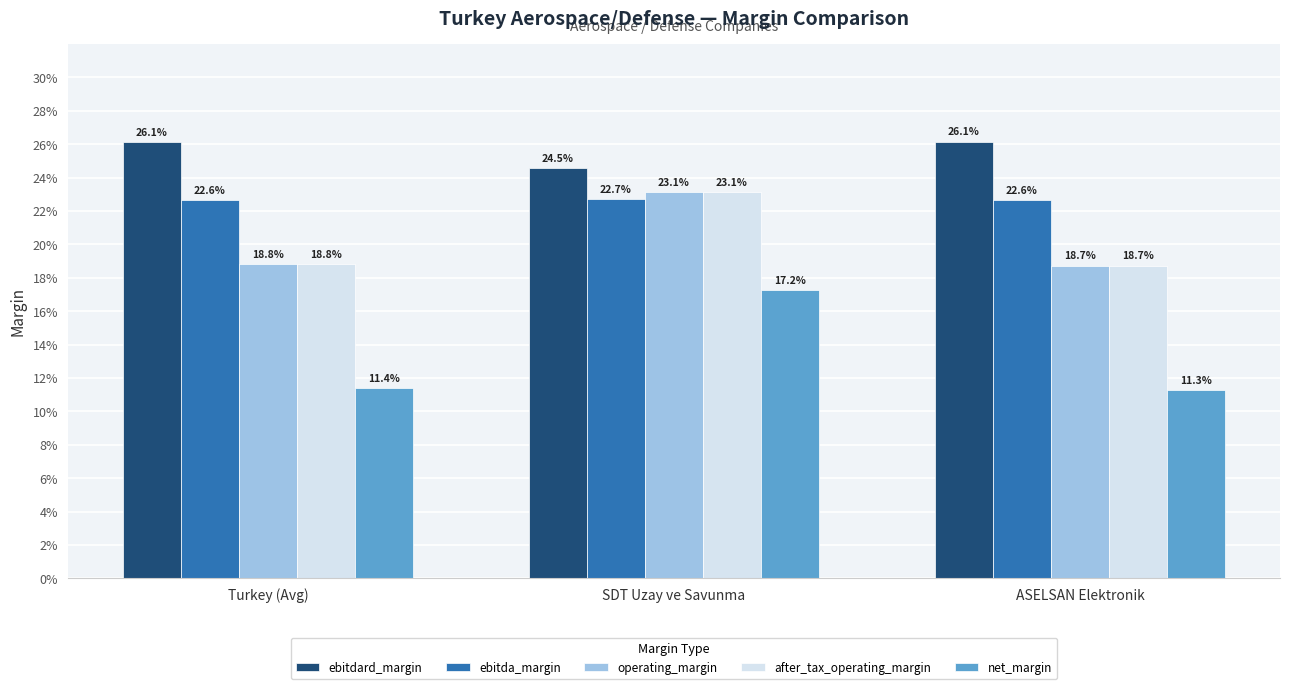

What is the average value of the ebitda_margin series?

0.2